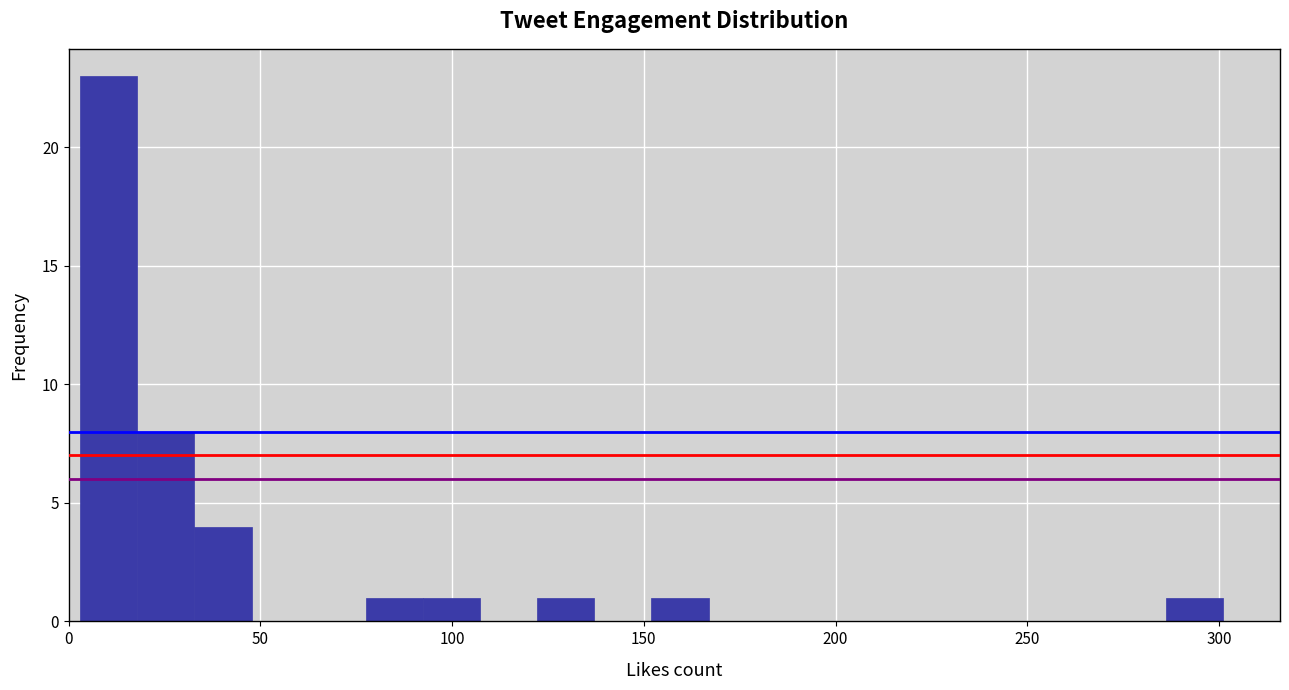

Around what value on the x-axis is the tallest bar? Give the approximate position of its centre, as read against the axis.

10